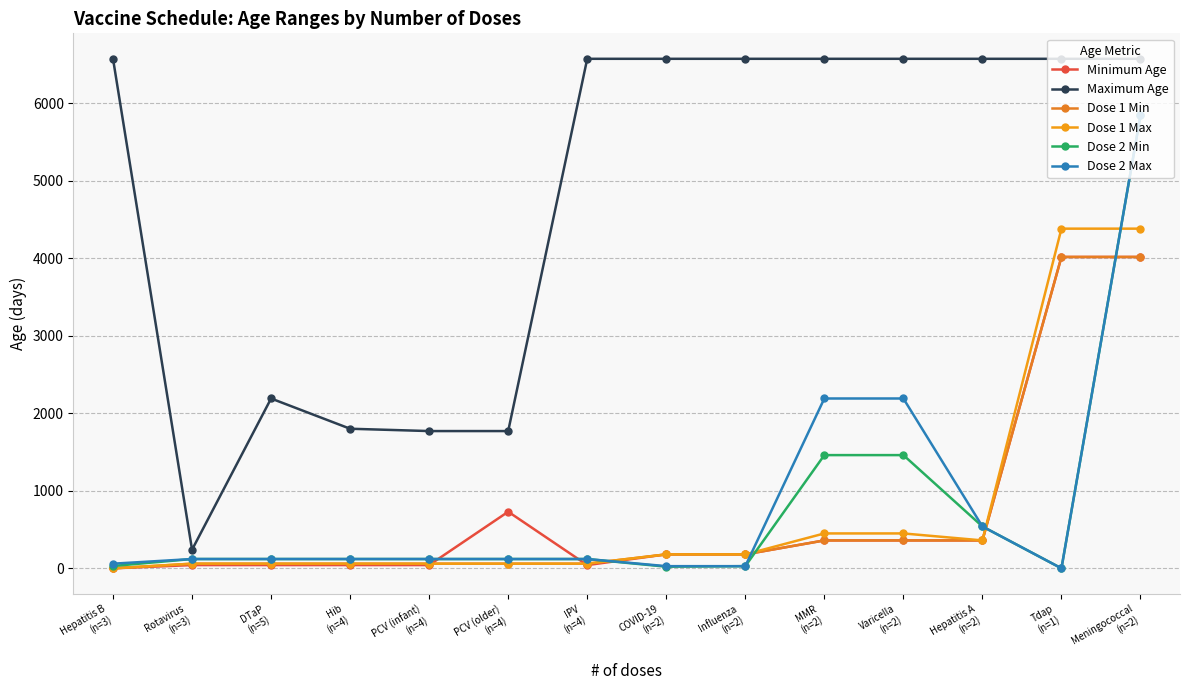

Which series changed the most between DTaP
(n=5) and Hepatitis A
(n=2)?

Maximum Age